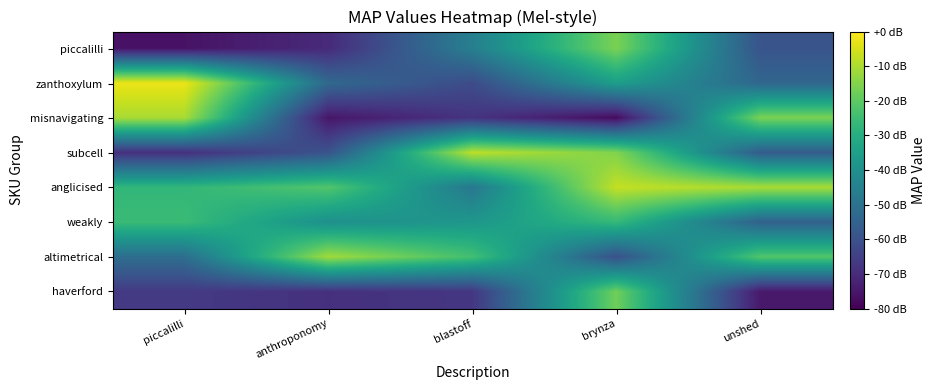

Reading right to left, extract all data points from this chart.

piccalilli: unshed=26	brynza=80	blastoff=43	anthroponomy=12	piccalilli=5
zanthoxylum: unshed=33	brynza=56	blastoff=23	anthroponomy=34	piccalilli=97
misnavigating: unshed=80	brynza=3	blastoff=15	anthroponomy=6	piccalilli=87
subcell: unshed=29	brynza=81	blastoff=90	anthroponomy=26	piccalilli=14
anglicised: unshed=87	brynza=91	blastoff=40	anthroponomy=73	piccalilli=66
weakly: unshed=31	brynza=67	blastoff=53	anthroponomy=50	piccalilli=68
altimetrical: unshed=73	brynza=25	blastoff=70	anthroponomy=86	piccalilli=36
haverford: unshed=7	brynza=78	blastoff=16	anthroponomy=14	piccalilli=17